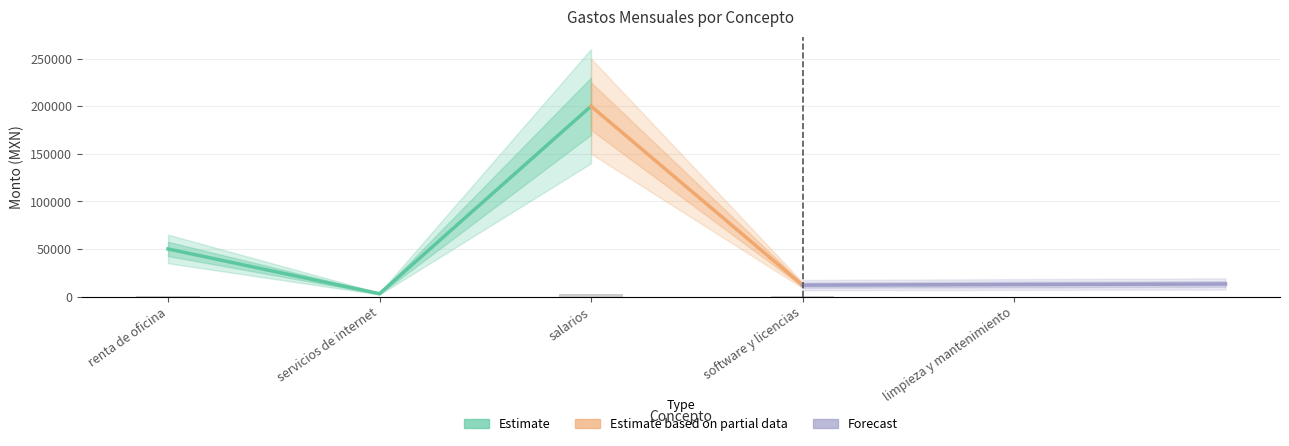

What is the sum of the values at salarios and software y licencias?

2544